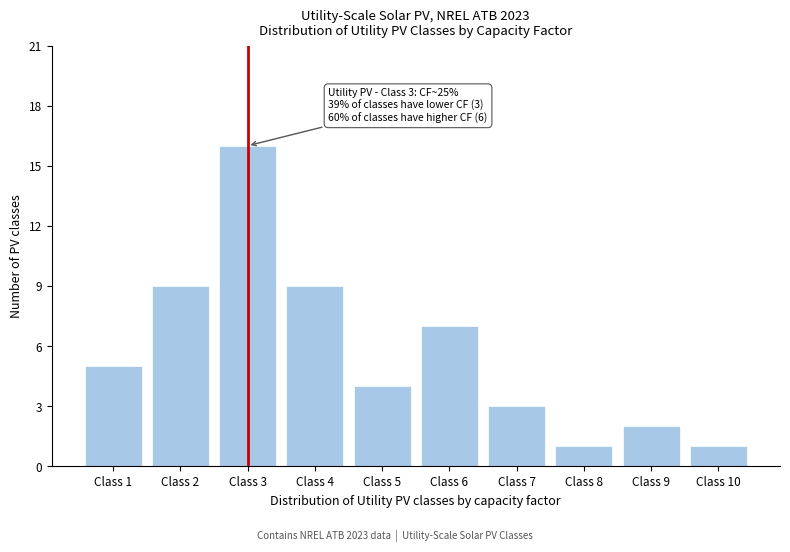

Reading right to left, transcribe all the data shown in this chart.

Class 10=1	Class 9=2	Class 8=1	Class 7=3	Class 6=7	Class 5=4	Class 4=9	Class 3=16	Class 2=9	Class 1=5